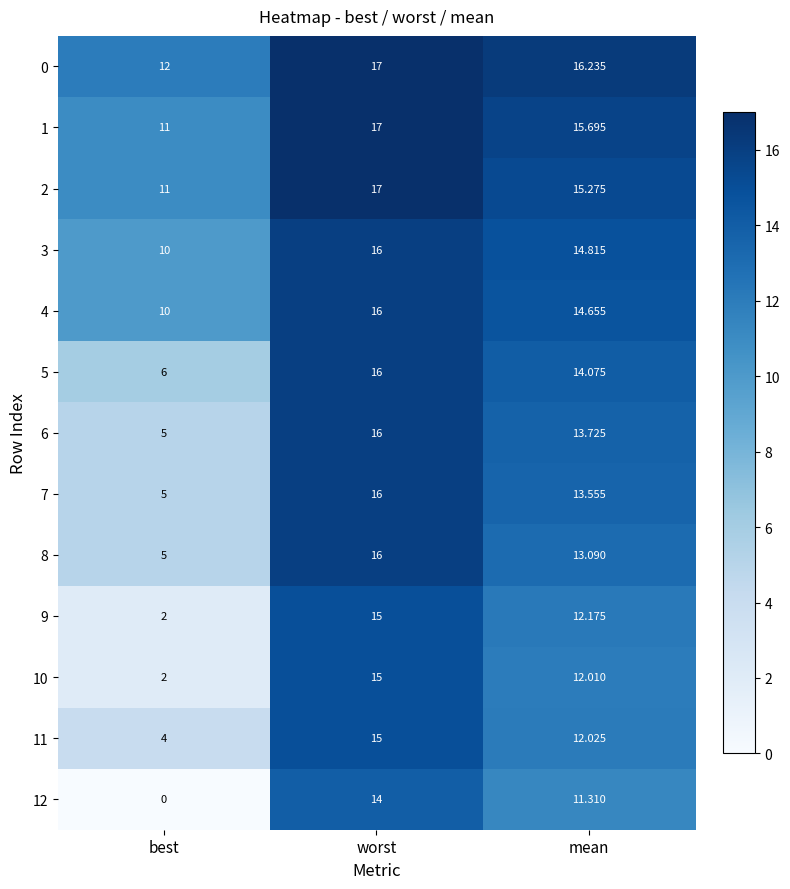

Which series has the widest spread of values?

12